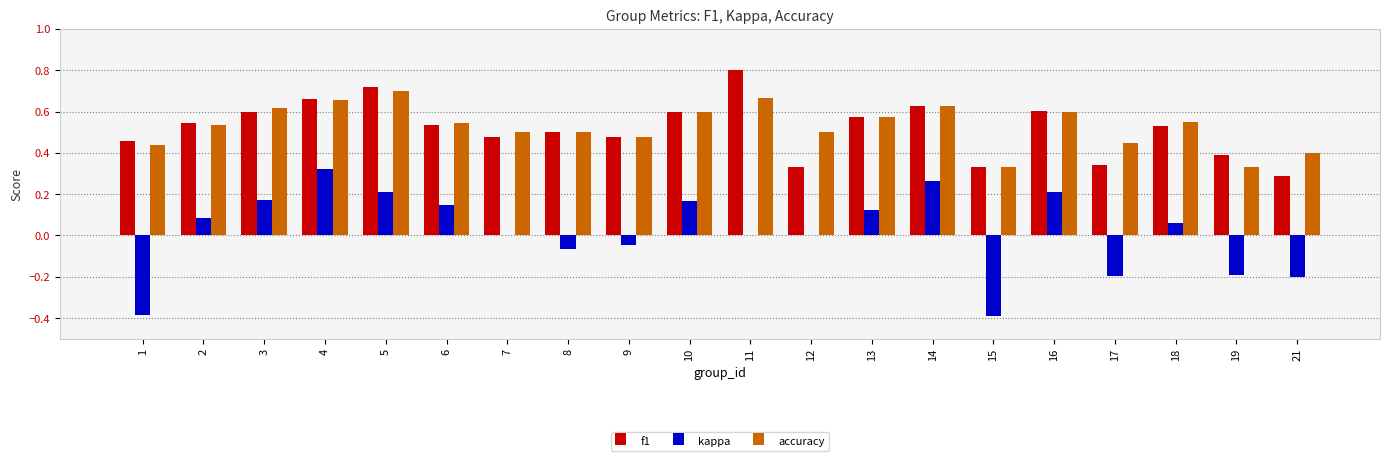

Which category has the highest value across all series?

11